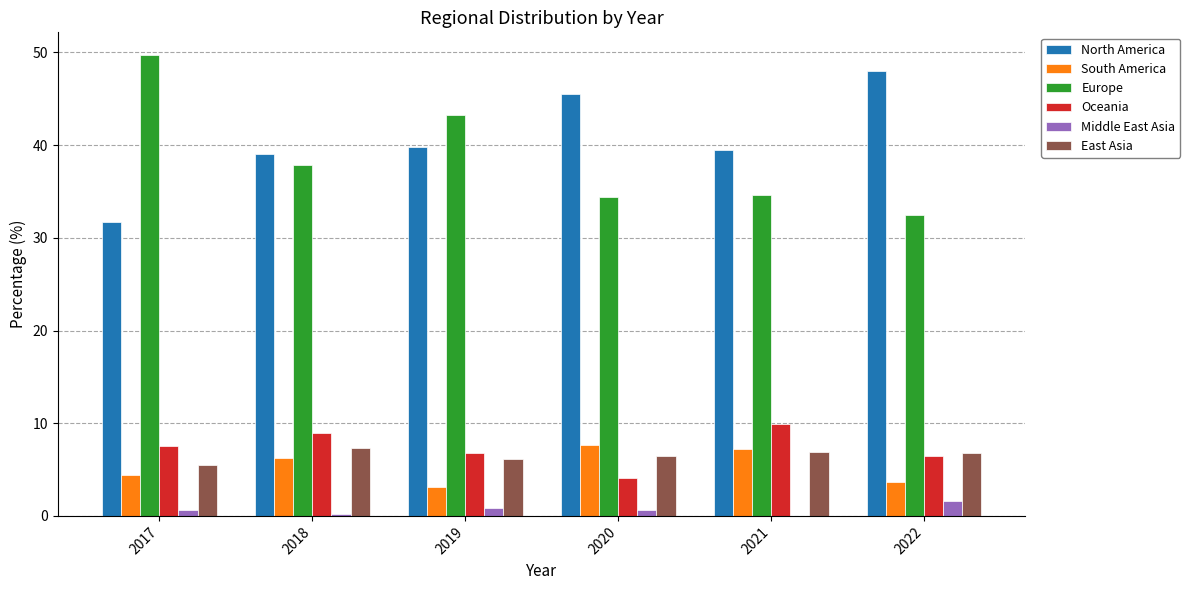

Between 2018 and 2021, which series saw the biggest shift?

Europe